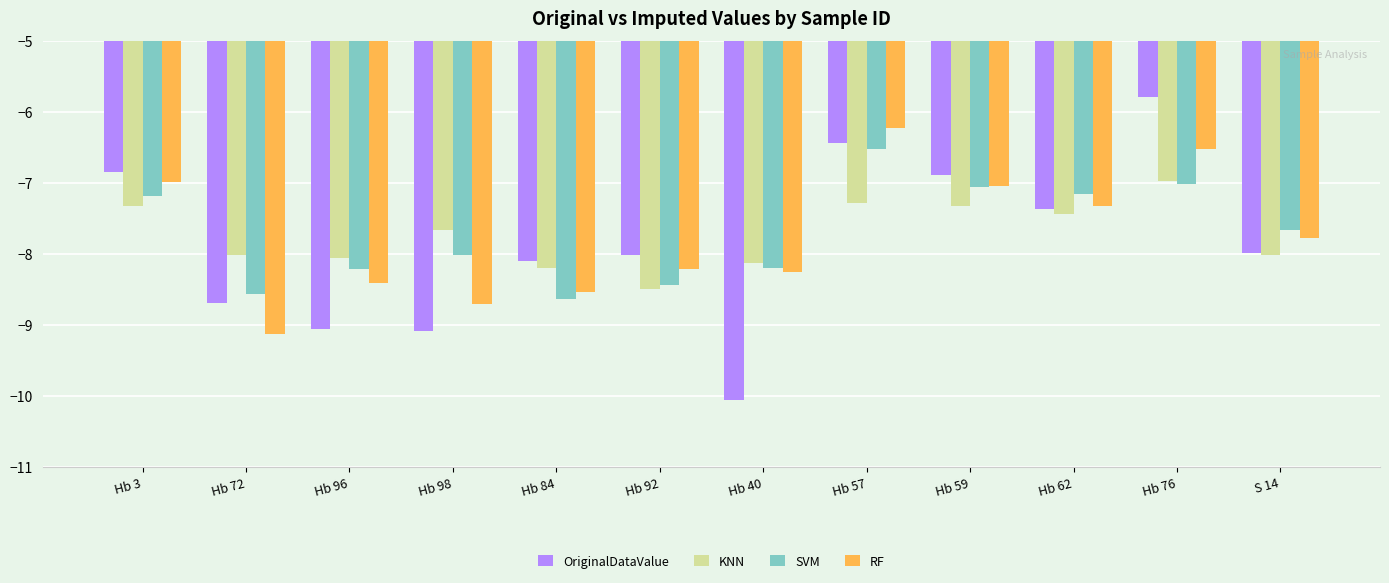

At Hb 3, list the series in order from smallest to largest.

KNN, SVM, RF, OriginalDataValue